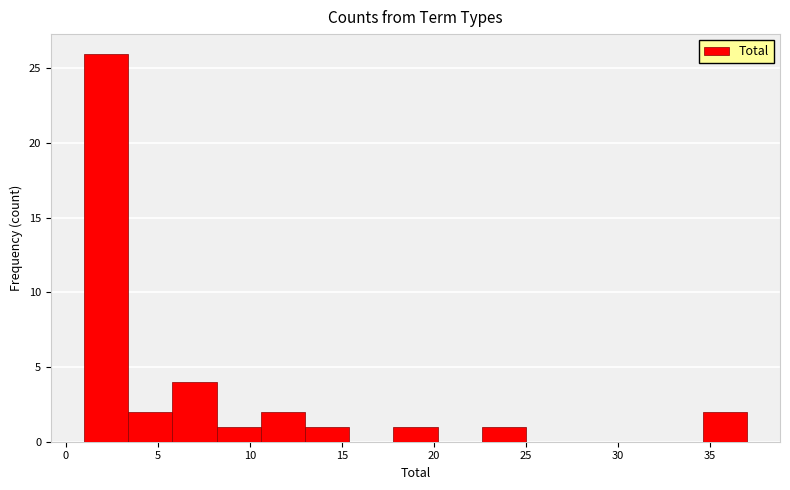

Reading left to right, list every bar in this chart as the range it spans on the x-axis followed by its height. Neither the bar edges nor the heights are printed on the chart, so give them approximately, as read against the axes.

1.0 to 3.4: 26
3.4 to 5.8: 2
5.8 to 8.2: 4
8.2 to 10.6: 1
10.6 to 13.0: 2
13.0 to 15.4: 1
15.4 to 17.8: 0
17.8 to 20.2: 1
20.2 to 22.6: 0
22.6 to 25.0: 1
25.0 to 27.4: 0
27.4 to 29.8: 0
29.8 to 32.2: 0
32.2 to 34.6: 0
34.6 to 37.0: 2